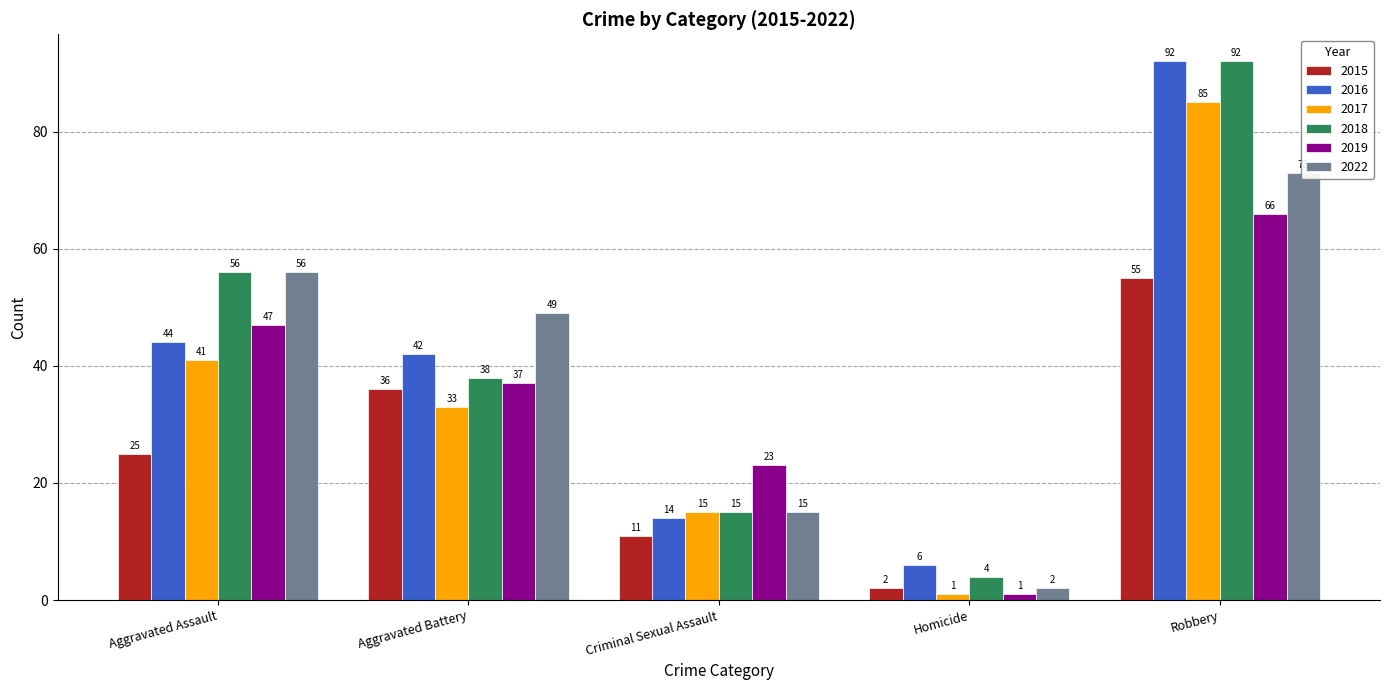

What is the total value across all series at Homicide?

16